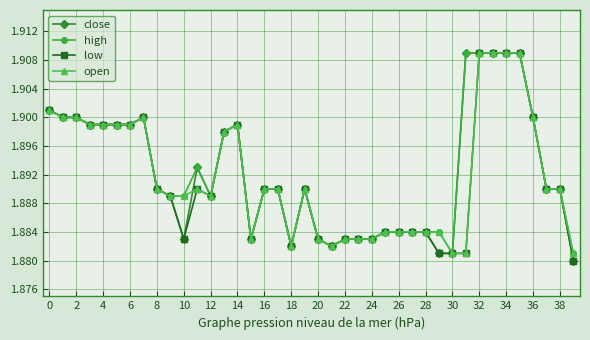

Count the number of categories in the chart.

40